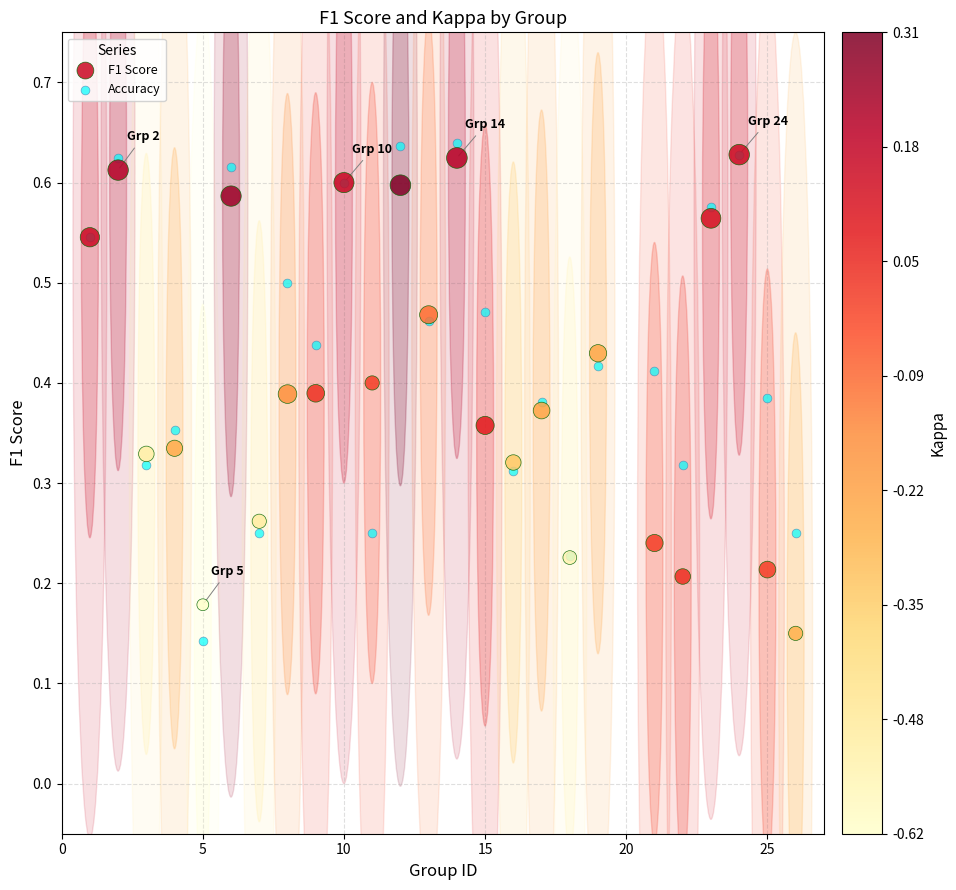

Which series reaches the minimum Y coordinate?

Accuracy